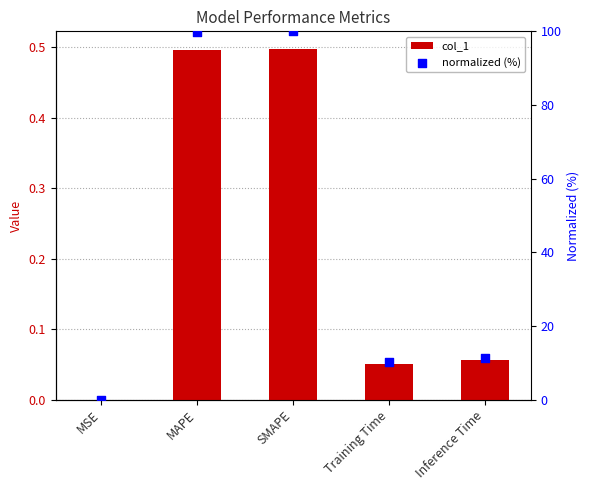

What are all the series names shown in the legend?

col_1, normalized (%)